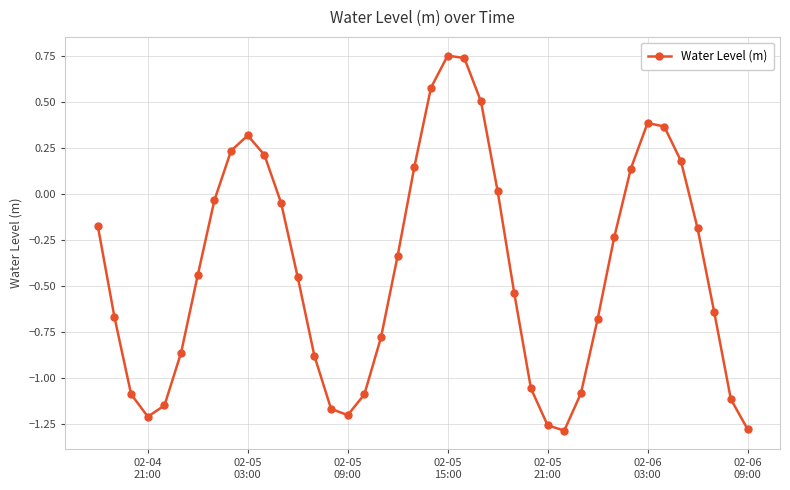

True or false: there are more than 2 points higher than both neighbors.

True